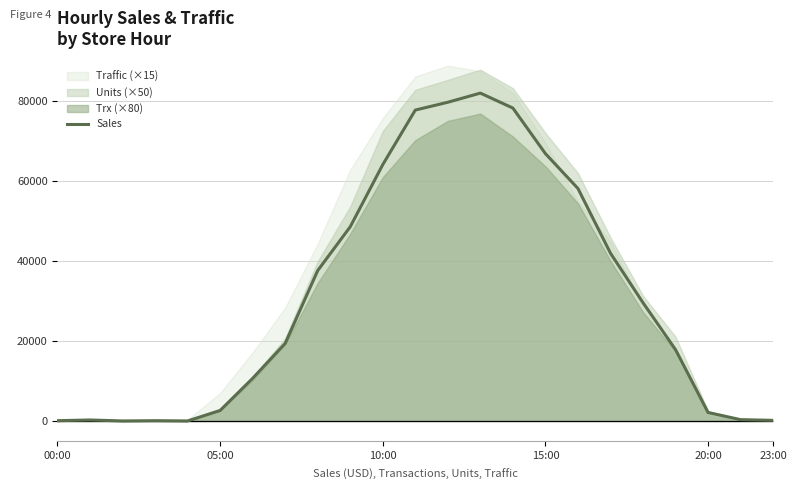

Where is the data nearest to the value 41039?

17